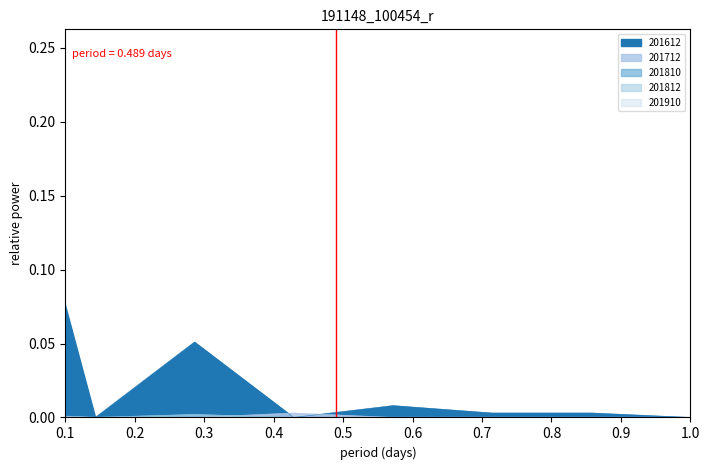

In 201612, how many points are lower than both neighbors (excluding endpoints)?

2